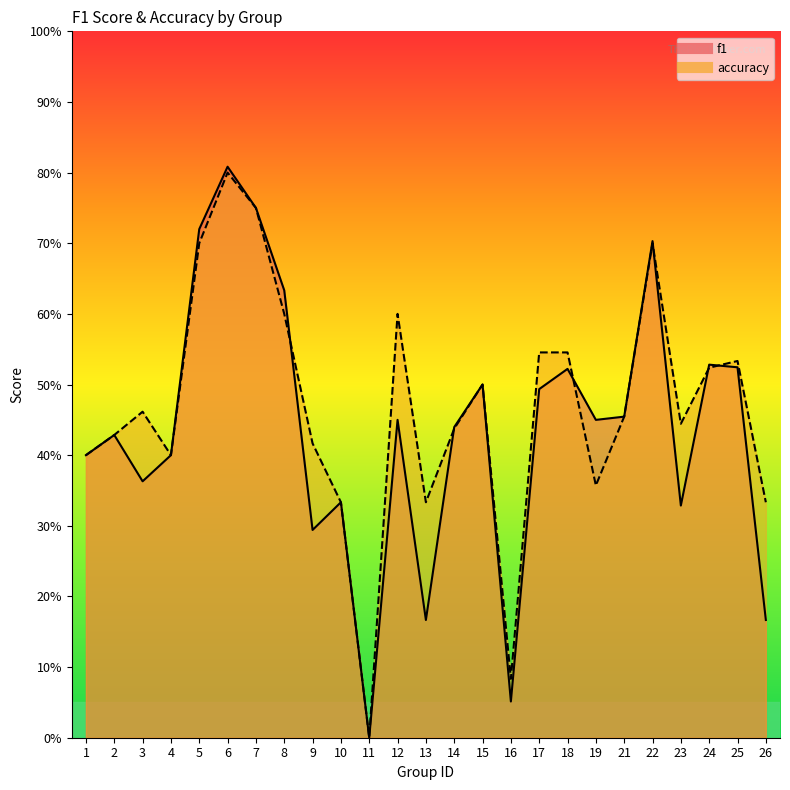

Is the value of f1 at 10 greater than the value of accuracy at 3?

No